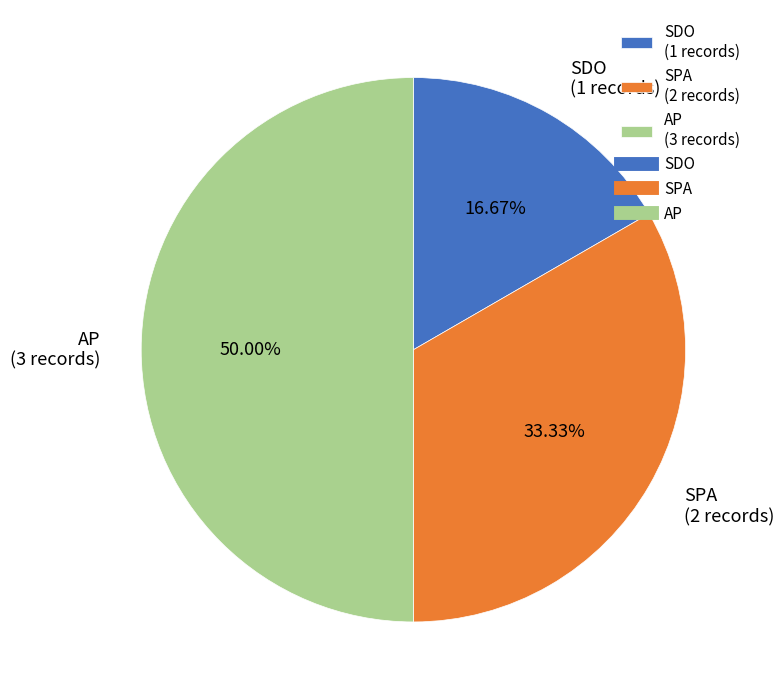

To the nearest percent, what percentage of the pie is SPA?

33%